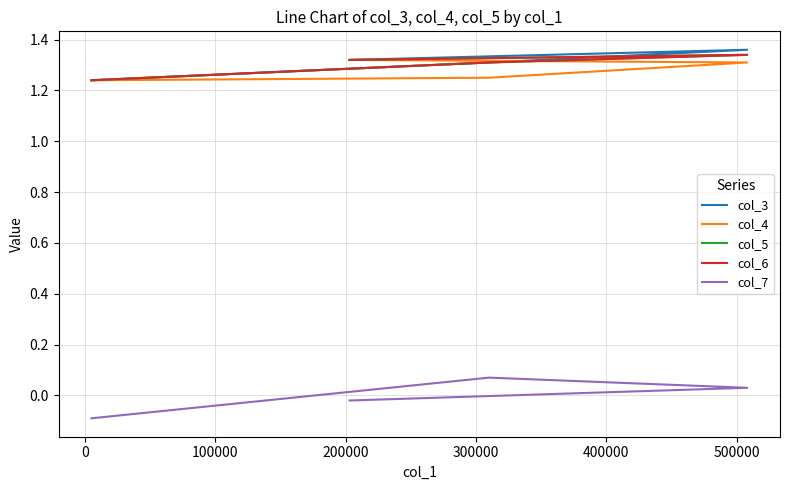

Reading right to left, extract all data points from this chart.

col_3: 1.3	1.4	1.3	1.2
col_4: 1.3	1.3	1.2	1.2
col_5: 1.3	1.3	1.3	1.2
col_6: 1.3	1.3	1.3	1.2
col_7: -0.0	0.0	0.1	-0.1